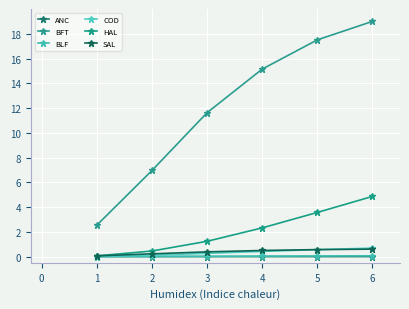

What is the approximate value of SAL at 2?

0.2